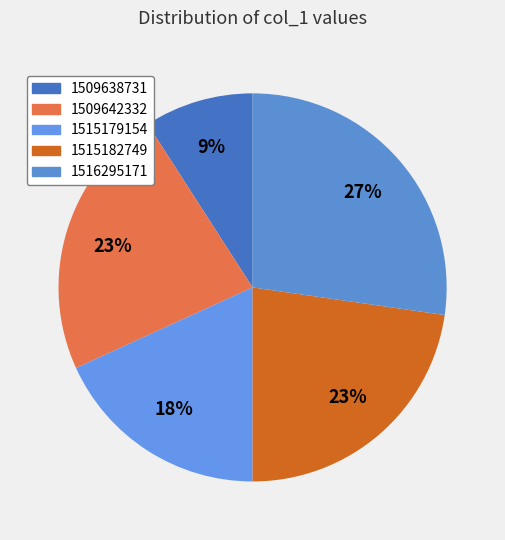

What is the ratio of the value at 1509638731 to the value at 1509642332?

0.4